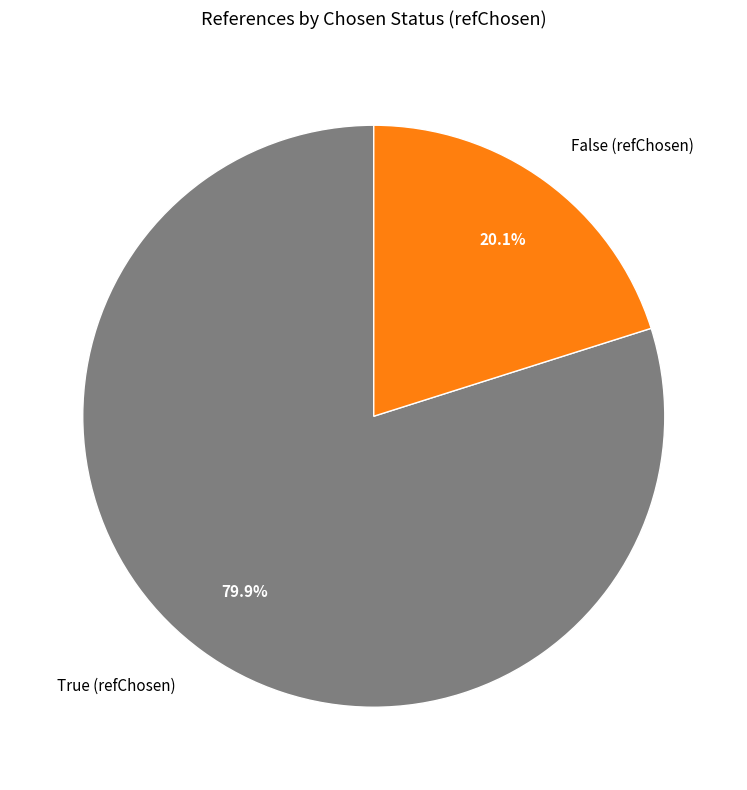

Combined, what portion of the pie is False and True?

100.0%